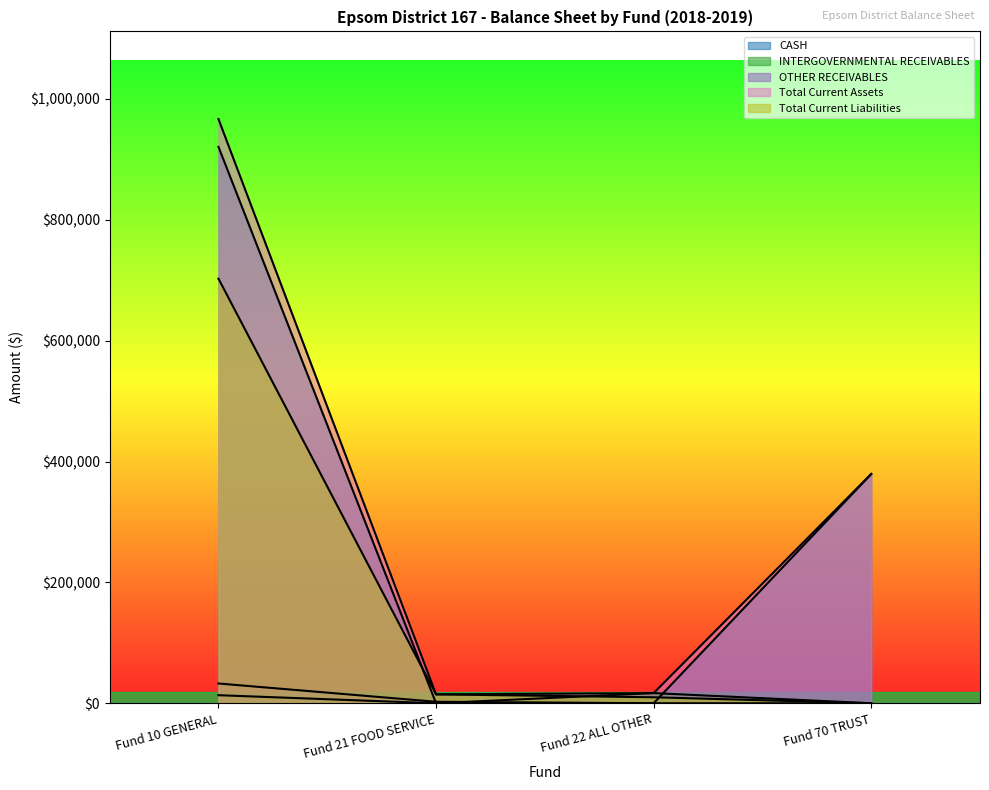

How many data points in Total Current Assets are above 14717?

4